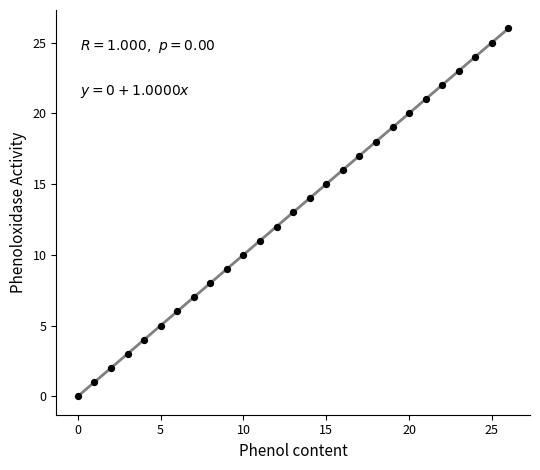

What is the range of Y values (max minus min)?

26